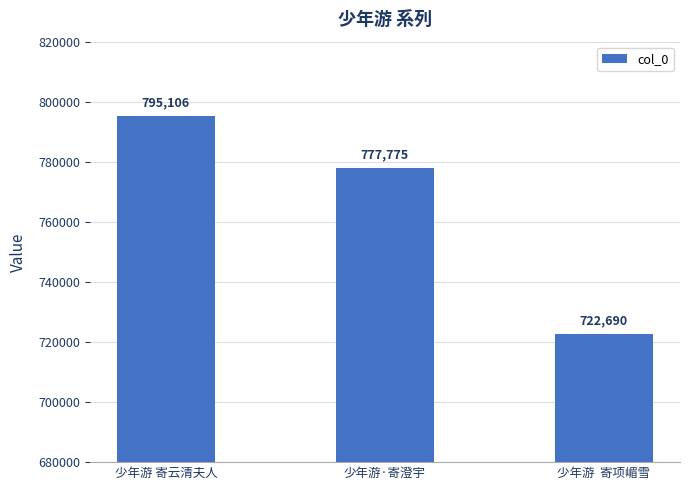

How many data points are less than 777775?

1